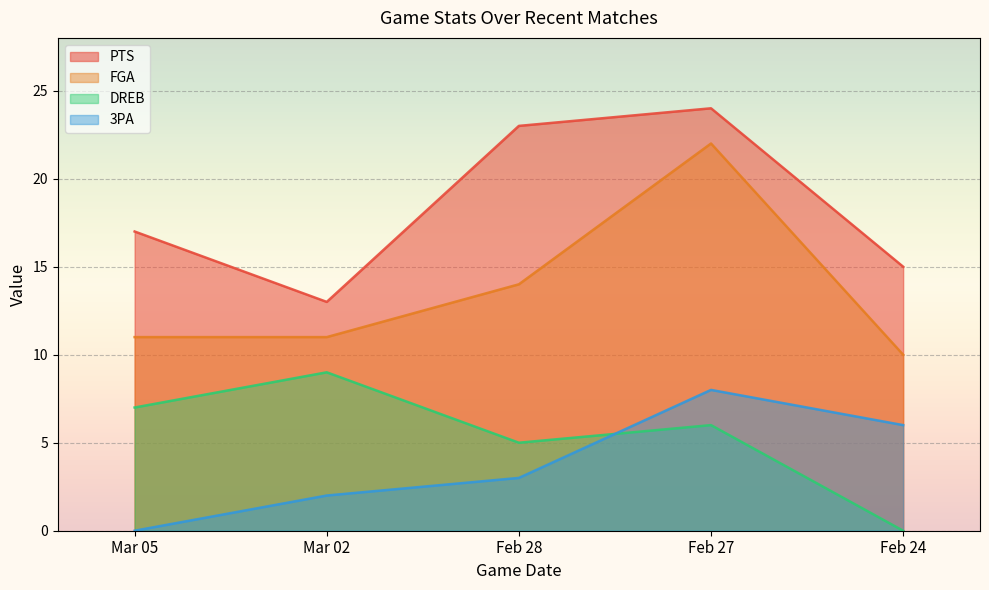

Reading right to left, what are all the values shown in this chart?

PTS: Mar 05=17	Mar 02=13	Feb 28=23	Feb 27=24	Feb 24=15
FGA: Mar 05=11	Mar 02=11	Feb 28=14	Feb 27=22	Feb 24=10
DREB: Mar 05=7	Mar 02=9	Feb 28=5	Feb 27=6	Feb 24=0
3PA: Mar 05=0	Mar 02=2	Feb 28=3	Feb 27=8	Feb 24=6